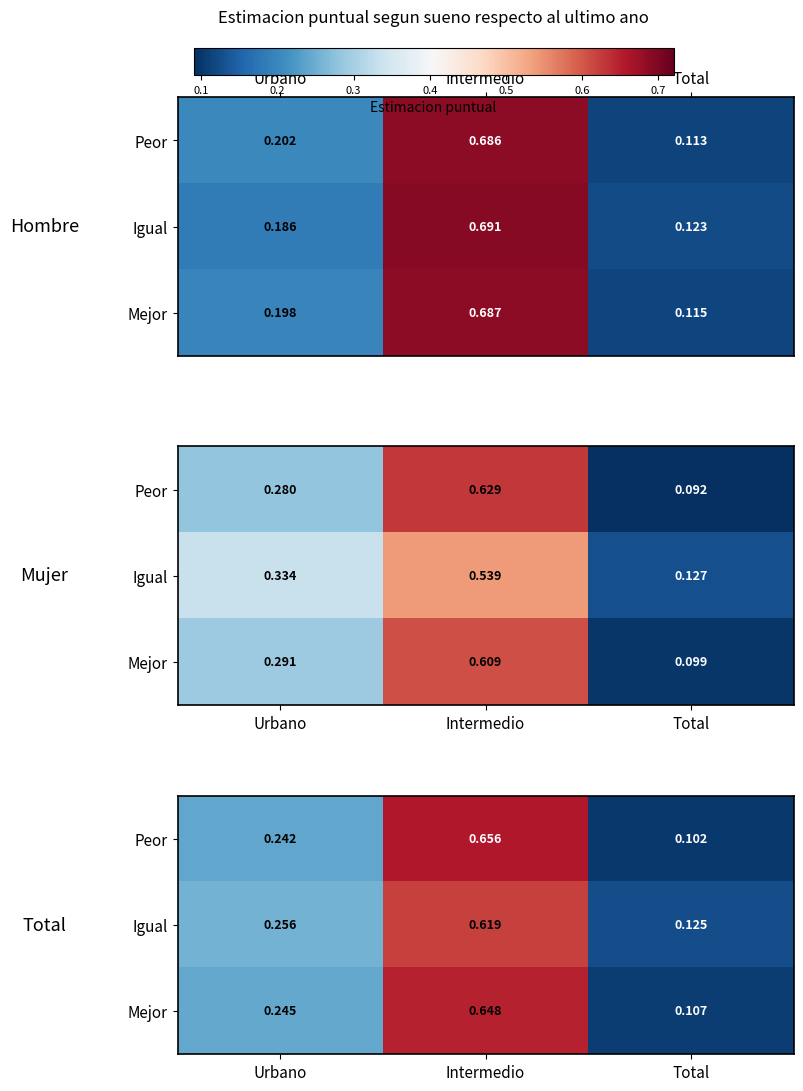

What is the lowest value of the Igual series?

0.1